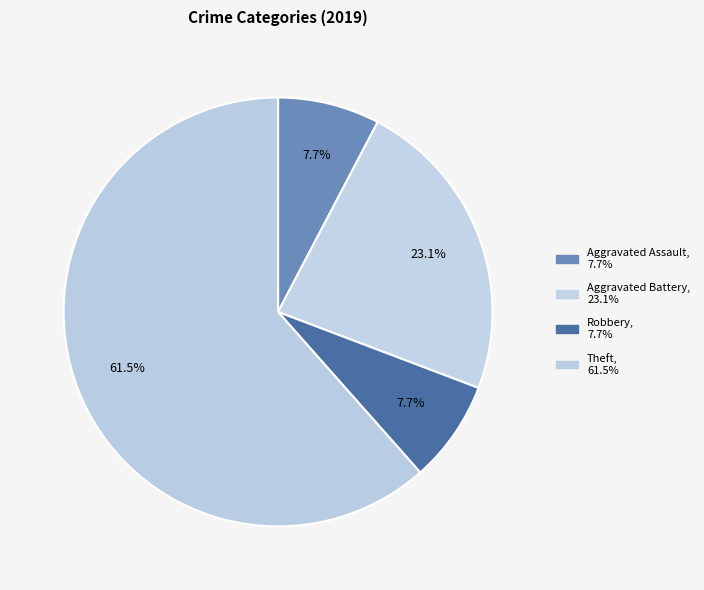

Count the number of slices in the pie.

4